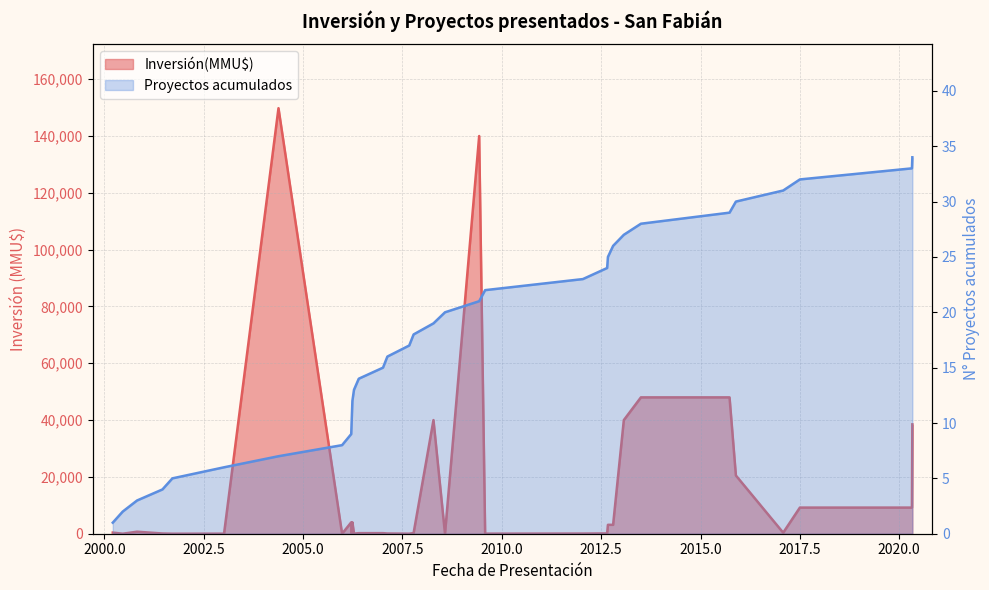

What is the difference between the highest and lowest values at 2020-04?

9167